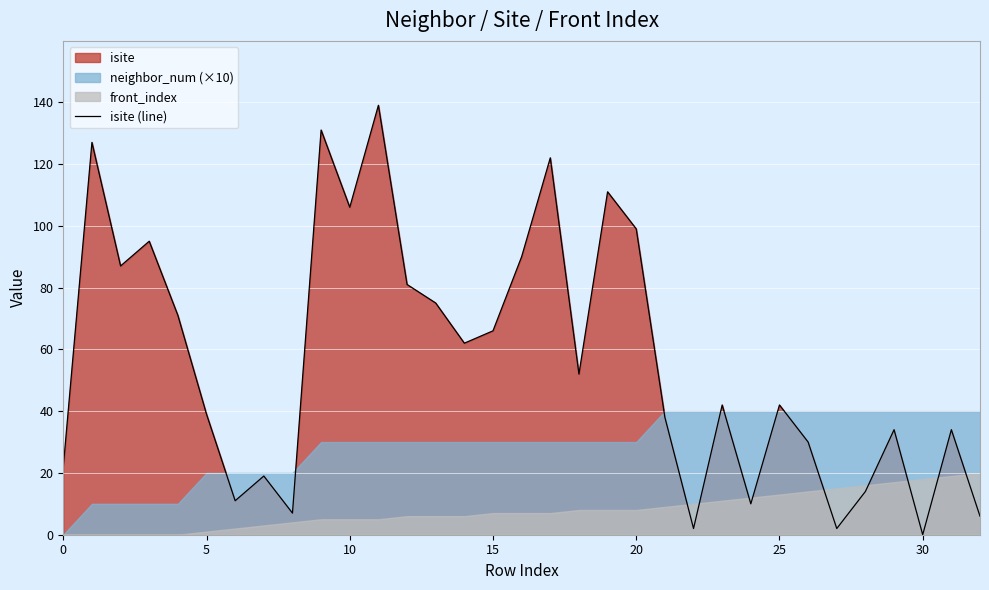

How many lines are shown in the chart?

1